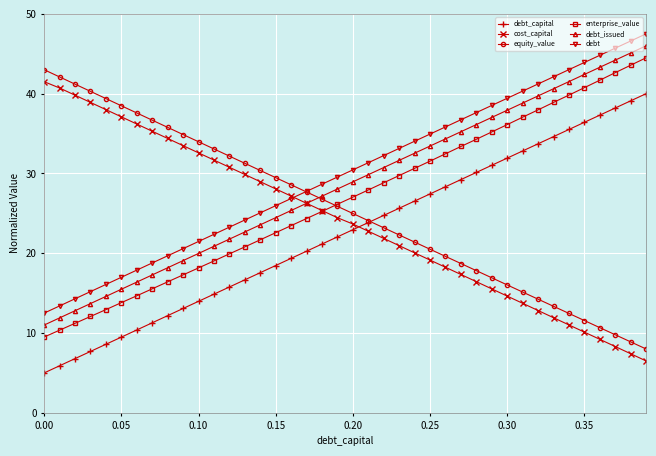

What is the difference between the maximum and minimum values in the cost_capital series?

35.0